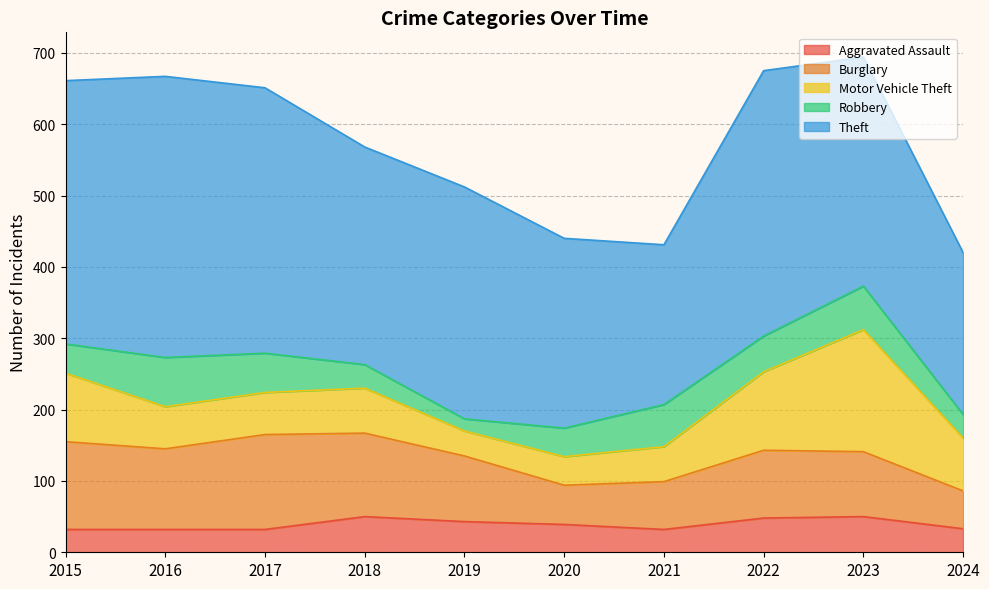

Reading right to left, what are all the values shown in this chart?

Aggravated Assault: 2024=33	2023=50	2022=48	2021=32	2020=39	2019=43	2018=50	2017=32	2016=32	2015=32
Burglary: 2024=53	2023=91	2022=95	2021=67	2020=55	2019=92	2018=117	2017=133	2016=113	2015=123
Motor Vehicle Theft: 2024=74	2023=171	2022=110	2021=49	2020=40	2019=35	2018=63	2017=59	2016=59	2015=96
Robbery: 2024=33	2023=61	2022=50	2021=59	2020=40	2019=17	2018=33	2017=55	2016=69	2015=41
Theft: 2024=227	2023=321	2022=372	2021=224	2020=266	2019=325	2018=305	2017=372	2016=394	2015=369